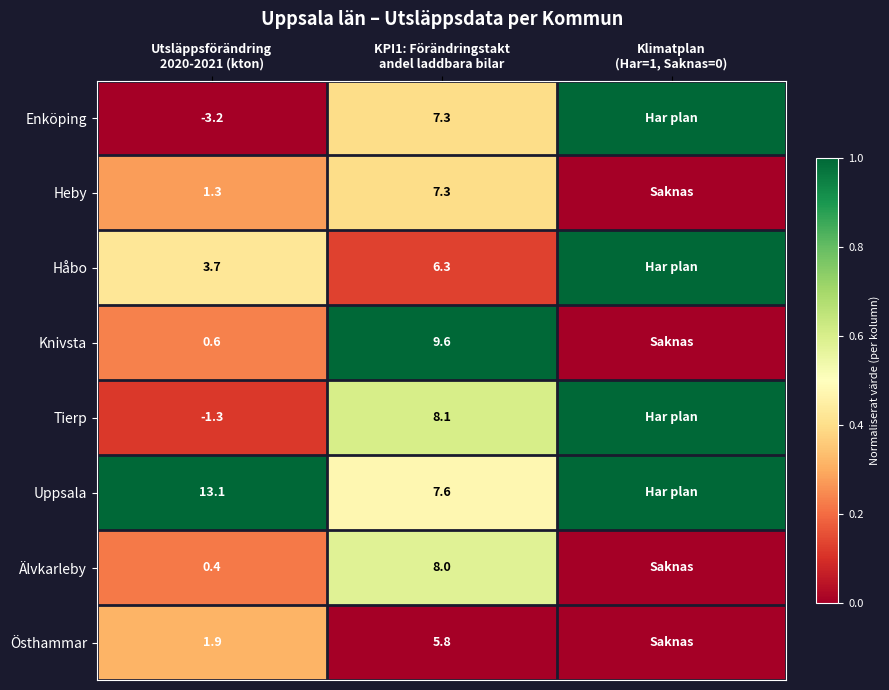

How many series are shown in this chart?

8